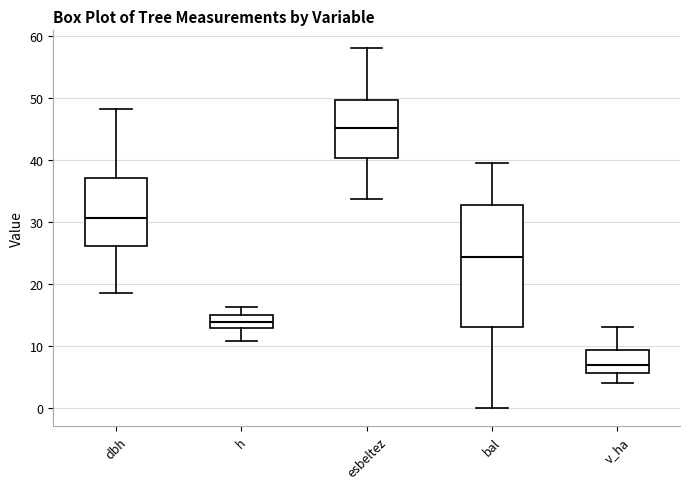

Reading left to right, read every box against the y-axis: the position of its median line, the range the box covers, and the ends of its whiskers. The values are not printed on the chart, so give them approximately, as read against the axis.

dbh: median 31, box 26 to 37, whiskers 19 to 48
h: median 14, box 13 to 15, whiskers 11 to 16
esbeltez: median 45, box 40 to 50, whiskers 34 to 58
bal: median 24, box 13 to 33, whiskers 0 to 40
v_ha: median 7, box 6 to 9, whiskers 4 to 13